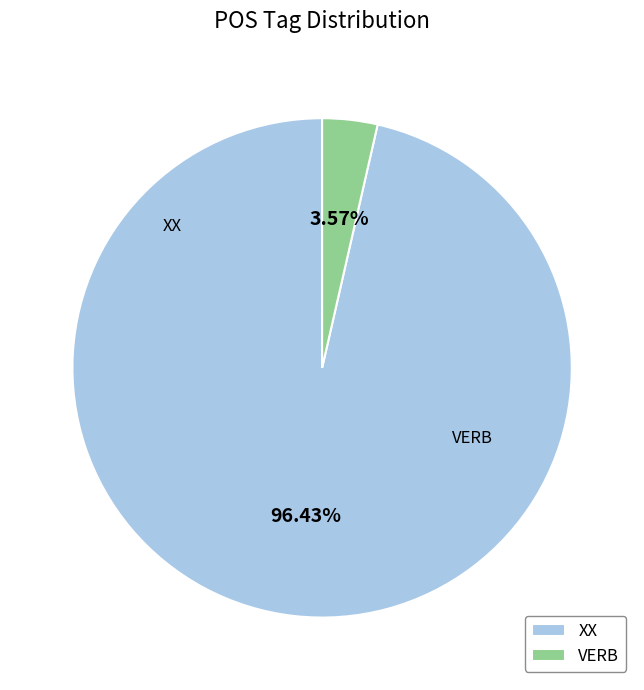

Between XX and VERB, which is larger?

XX